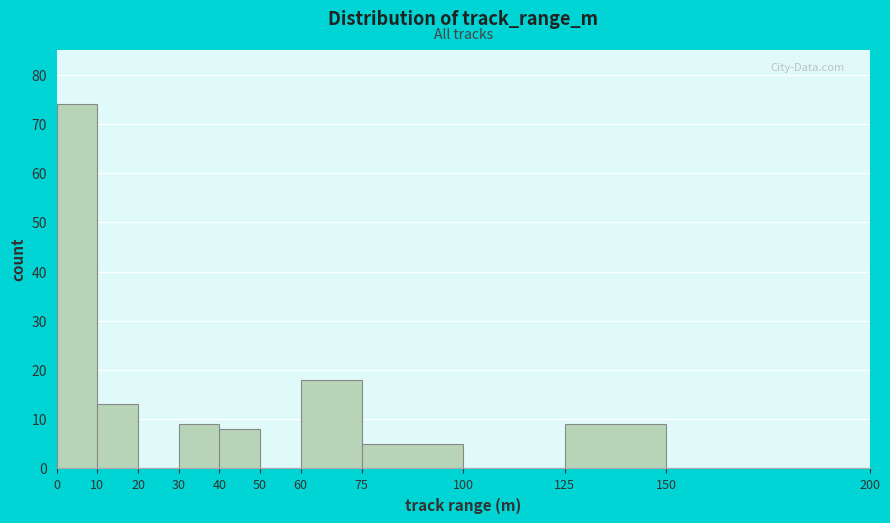

Which range on the x-axis has the tallest bar?

0 to 10